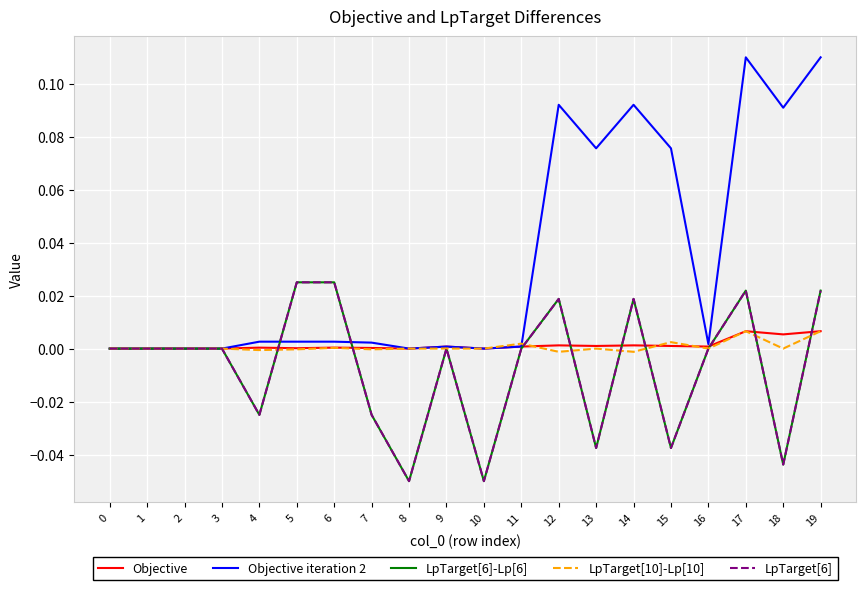

Which series ends up on top after the final intersection of Objective and LpTarget[10]-Lp[10]?

Objective